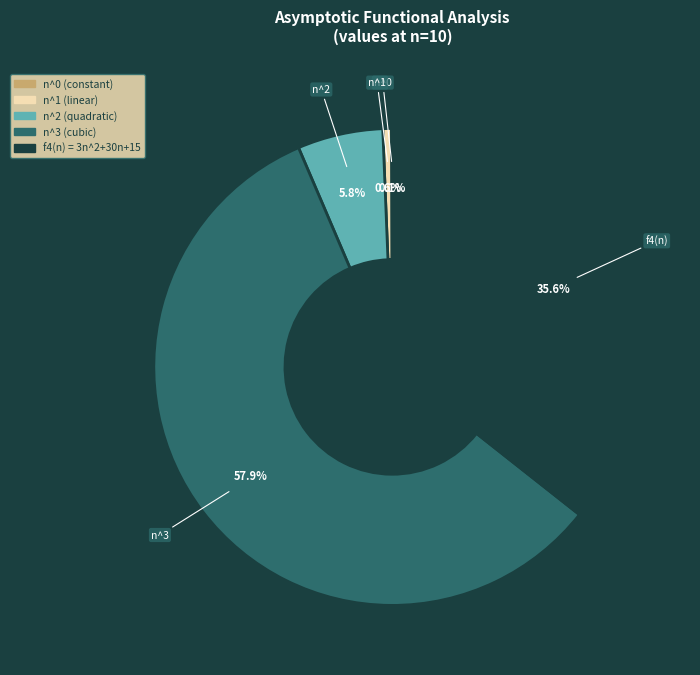

Is there any slice that represents more than half of the pie?

Yes